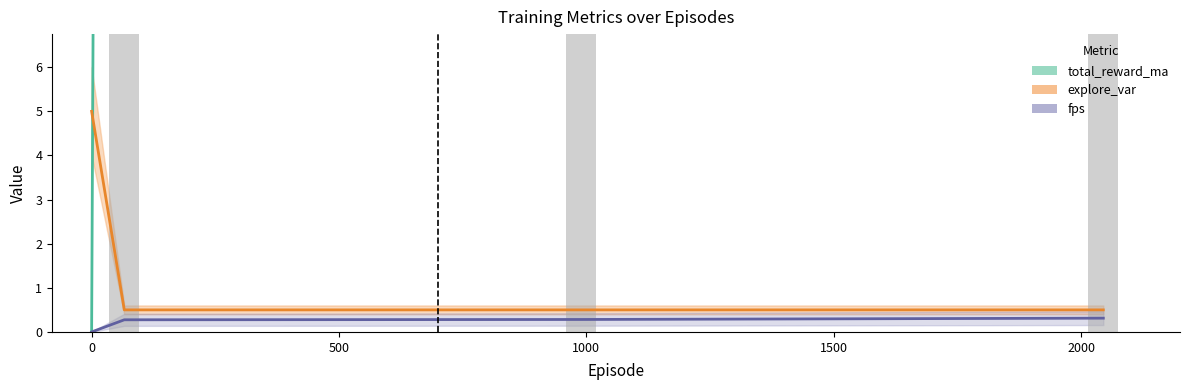

Count the total_reward_ma values in the range 58 to 155.

3